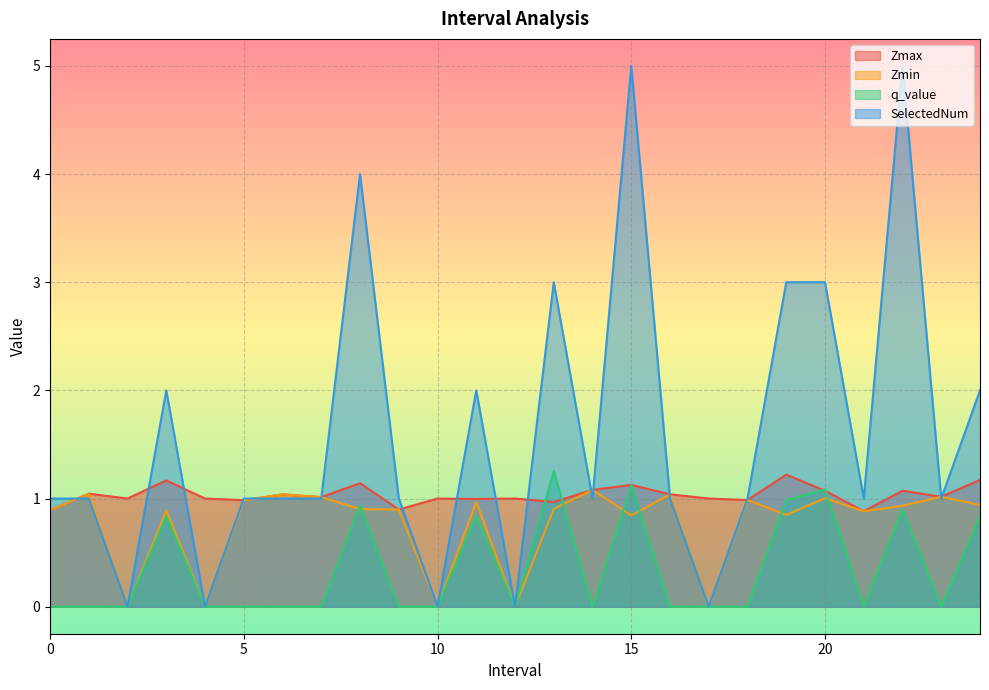

Between which two adjacent categories do Zmax and q_value first intersect?

12.0 and 13.0